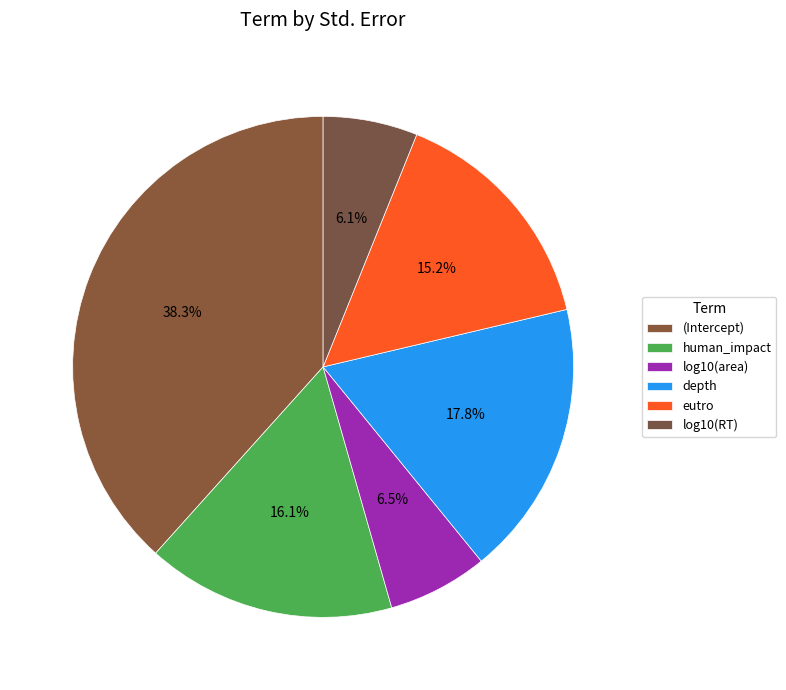

What is the smallest slice in the pie chart?

log10(RT)